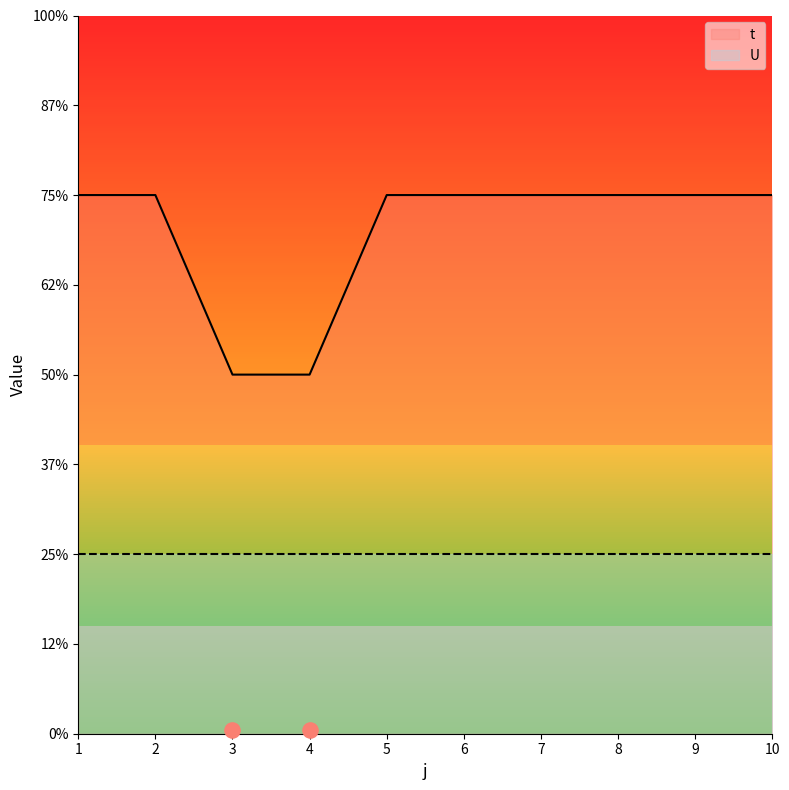

Between 4 and 6, which is larger?

6